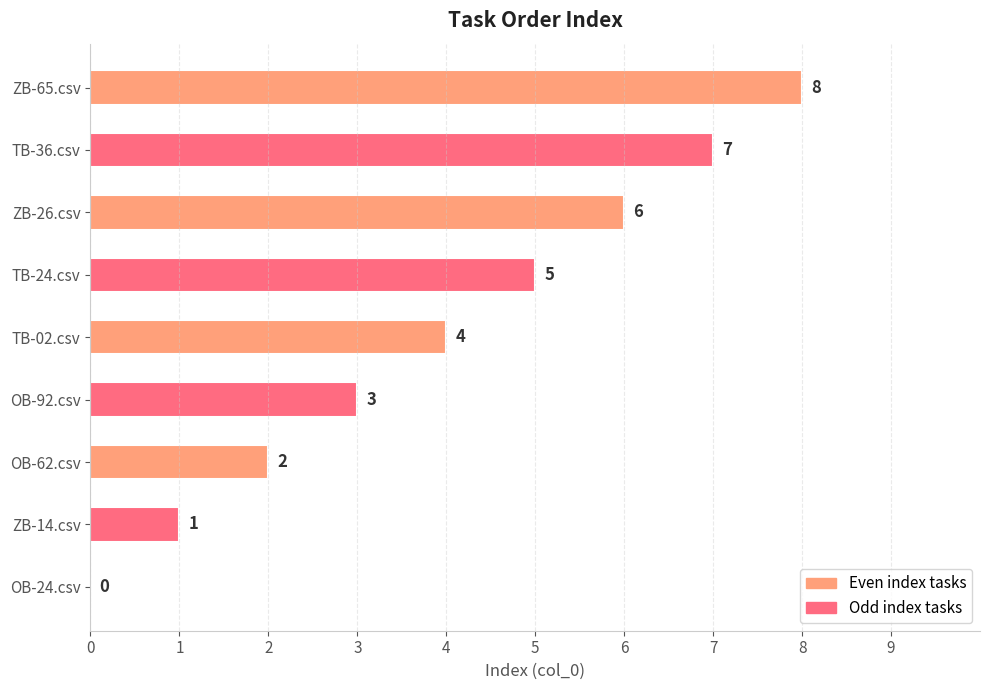

What is the maximum value shown in the chart?

8